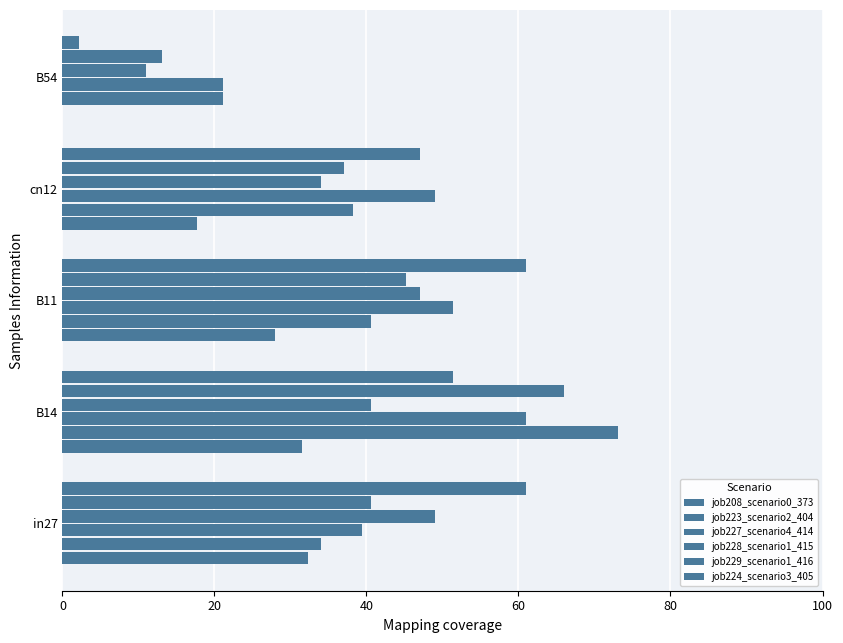

Count the number of data series in this chart.

6